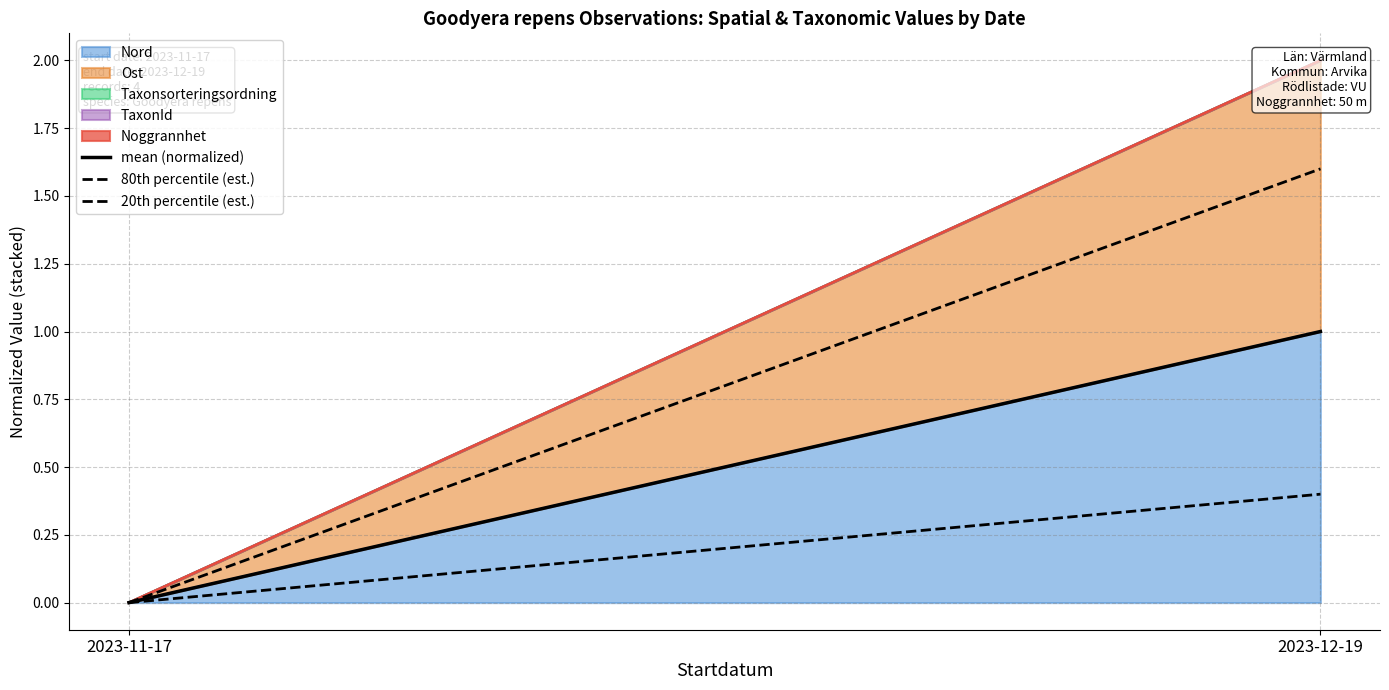

Which label corresponds to the smallest value in the chart?

2023-11-17